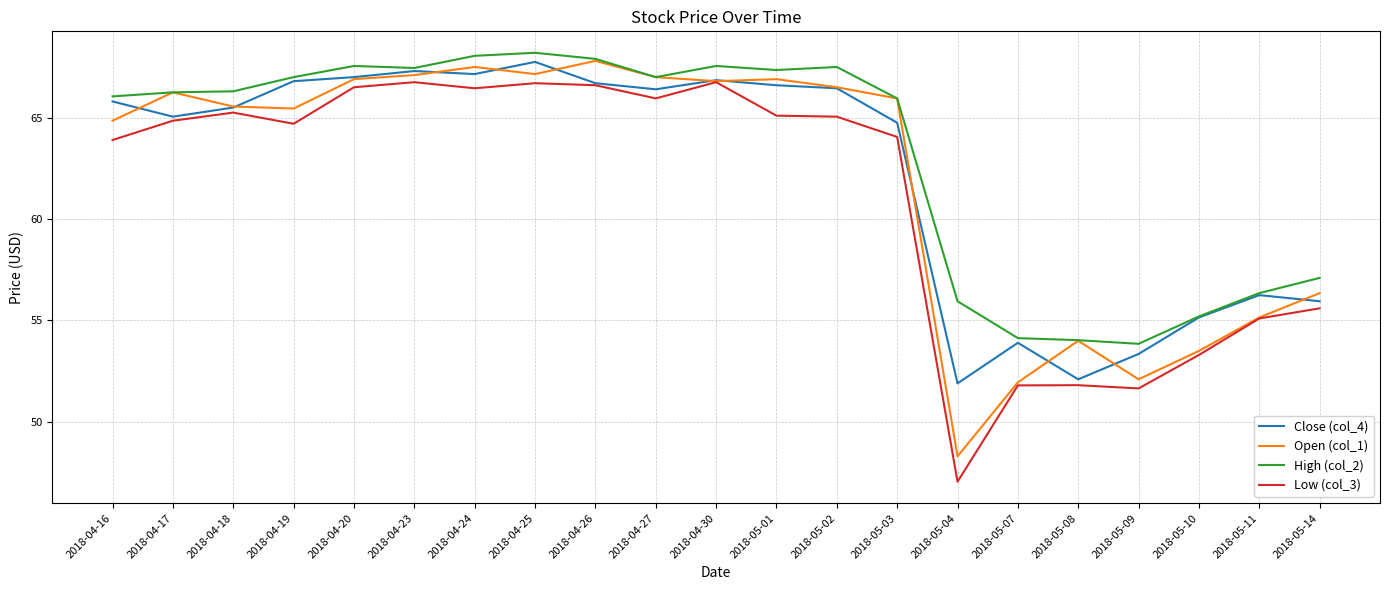

Does the chart display data point markers on the line(s)?

No